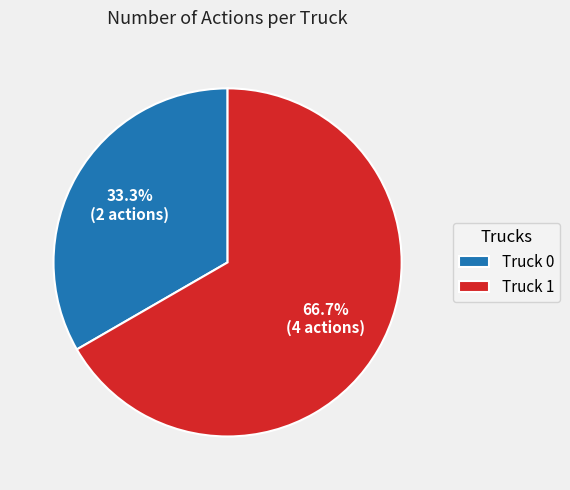

What percentage is NOT represented by Truck 1?

33.3%